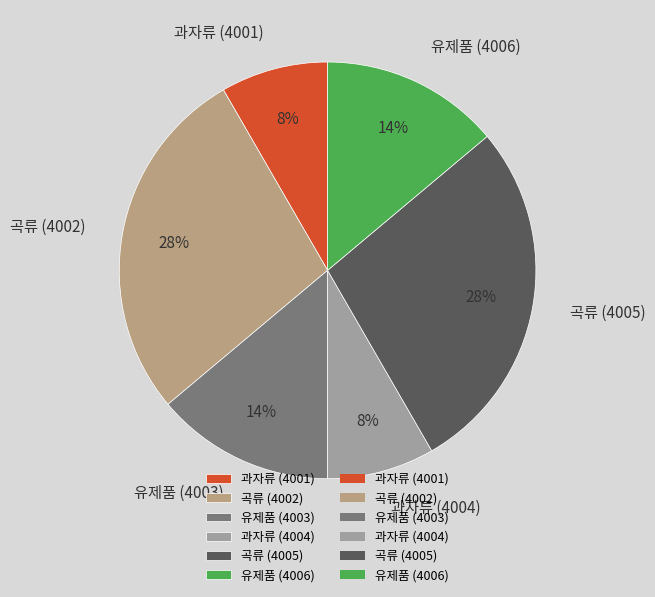

What percentage is the 과자류 (4001) slice, to the nearest percent?

8%